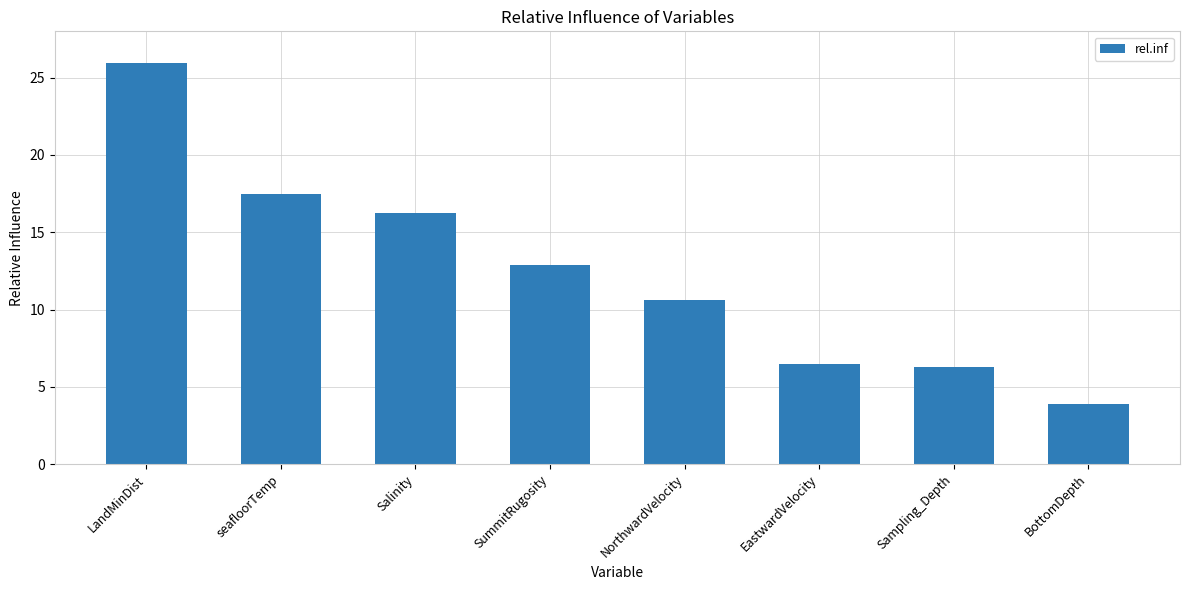

What is the smallest value displayed?

3.9